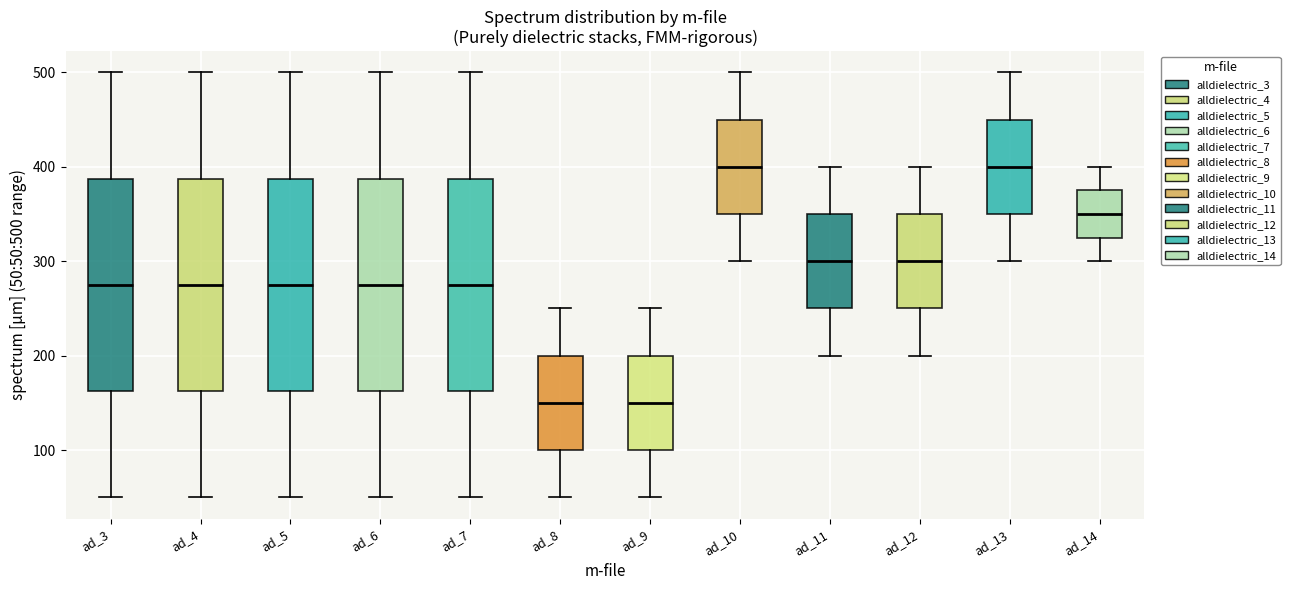

Reading left to right, transcribe this box plot: for each box, give where its median line is, the range the box spans, and where its two whiskers end, as read against the y-axis. The values are not printed on the chart, so give them approximately, as read against the axis.

ad_3: median 280, box 160 to 390, whiskers 50 to 500
ad_4: median 280, box 160 to 390, whiskers 50 to 500
ad_5: median 280, box 160 to 390, whiskers 50 to 500
ad_6: median 280, box 160 to 390, whiskers 50 to 500
ad_7: median 280, box 160 to 390, whiskers 50 to 500
ad_8: median 150, box 100 to 200, whiskers 50 to 250
ad_9: median 150, box 100 to 200, whiskers 50 to 250
ad_10: median 400, box 350 to 450, whiskers 300 to 500
ad_11: median 300, box 250 to 350, whiskers 200 to 400
ad_12: median 300, box 250 to 350, whiskers 200 to 400
ad_13: median 400, box 350 to 450, whiskers 300 to 500
ad_14: median 350, box 330 to 380, whiskers 300 to 400